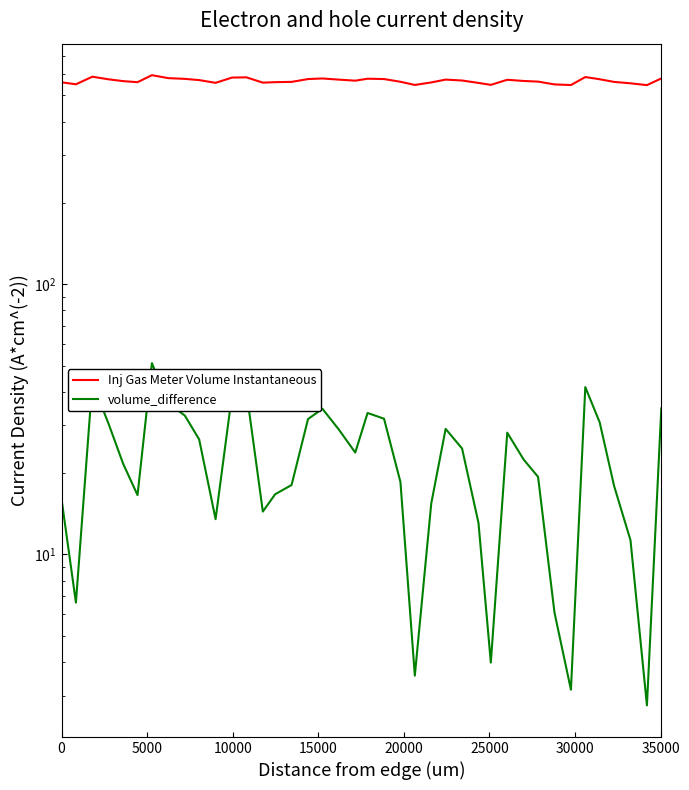

What is the maximum value for Inj Gas Meter Volume Instantaneous?

594.0